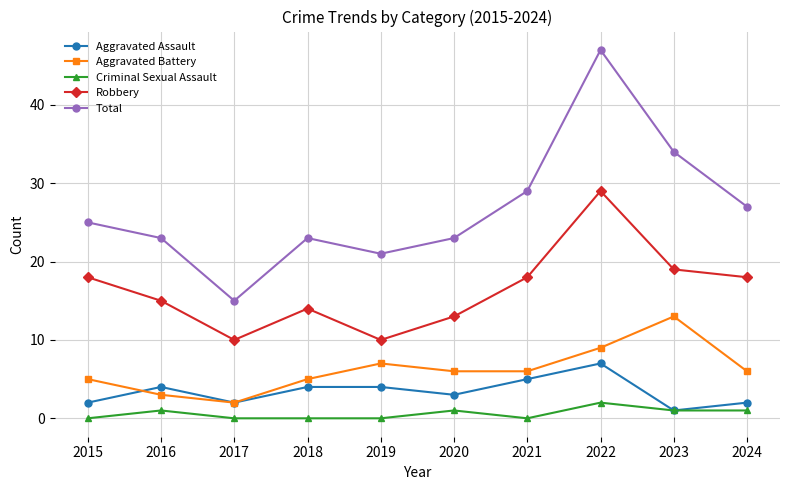

Is this an area chart (filled region under the line)?

No